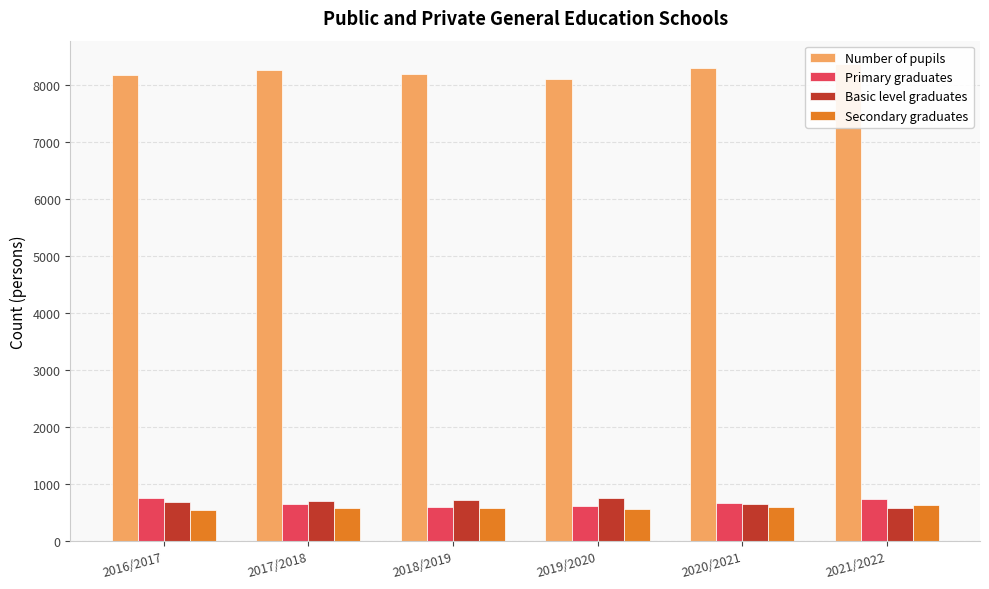

How many series are shown in this chart?

4